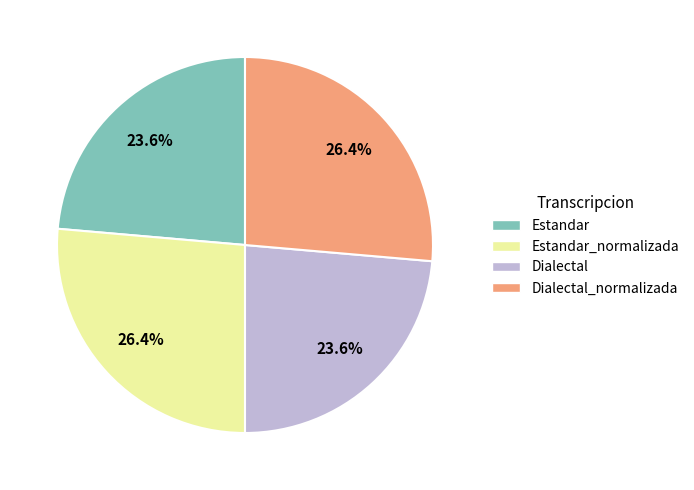

Is there any slice that represents more than half of the pie?

No